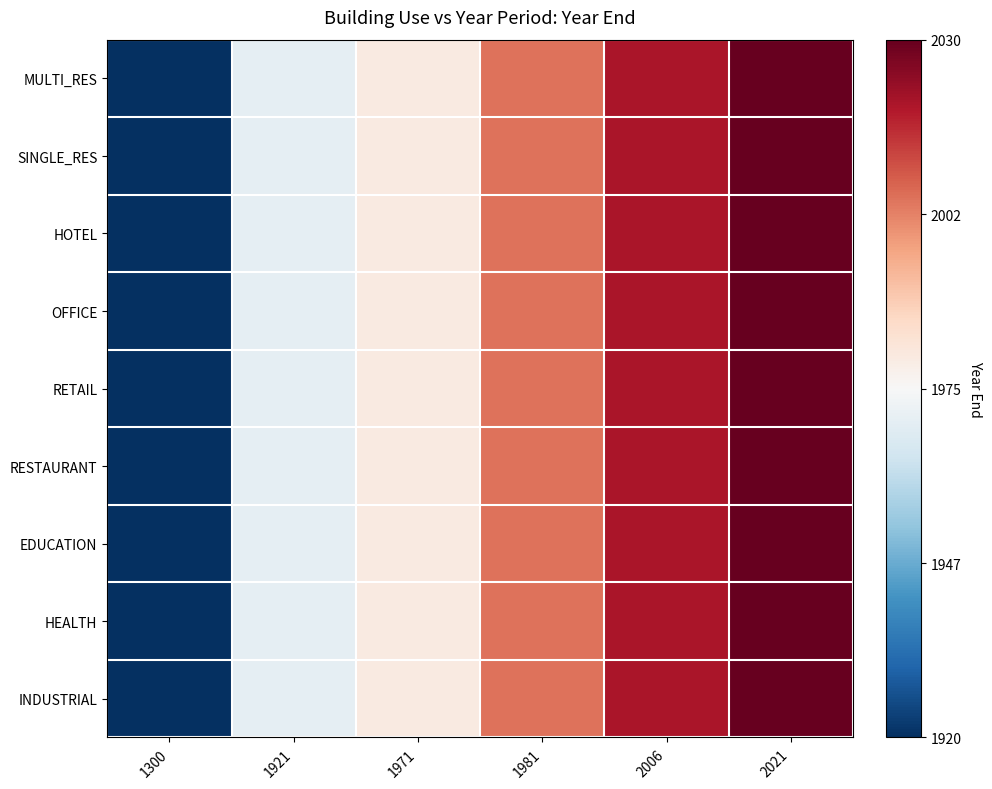

Reading left to right, extract all data points from this chart.

MULTI_RES: 1300=-1.0	1921=-0.1	1971=0.1	1981=0.5	2006=0.8	2021=1.0
SINGLE_RES: 1300=-1.0	1921=-0.1	1971=0.1	1981=0.5	2006=0.8	2021=1.0
HOTEL: 1300=-1.0	1921=-0.1	1971=0.1	1981=0.5	2006=0.8	2021=1.0
OFFICE: 1300=-1.0	1921=-0.1	1971=0.1	1981=0.5	2006=0.8	2021=1.0
RETAIL: 1300=-1.0	1921=-0.1	1971=0.1	1981=0.5	2006=0.8	2021=1.0
RESTAURANT: 1300=-1.0	1921=-0.1	1971=0.1	1981=0.5	2006=0.8	2021=1.0
EDUCATION: 1300=-1.0	1921=-0.1	1971=0.1	1981=0.5	2006=0.8	2021=1.0
HEALTH: 1300=-1.0	1921=-0.1	1971=0.1	1981=0.5	2006=0.8	2021=1.0
INDUSTRIAL: 1300=-1.0	1921=-0.1	1971=0.1	1981=0.5	2006=0.8	2021=1.0